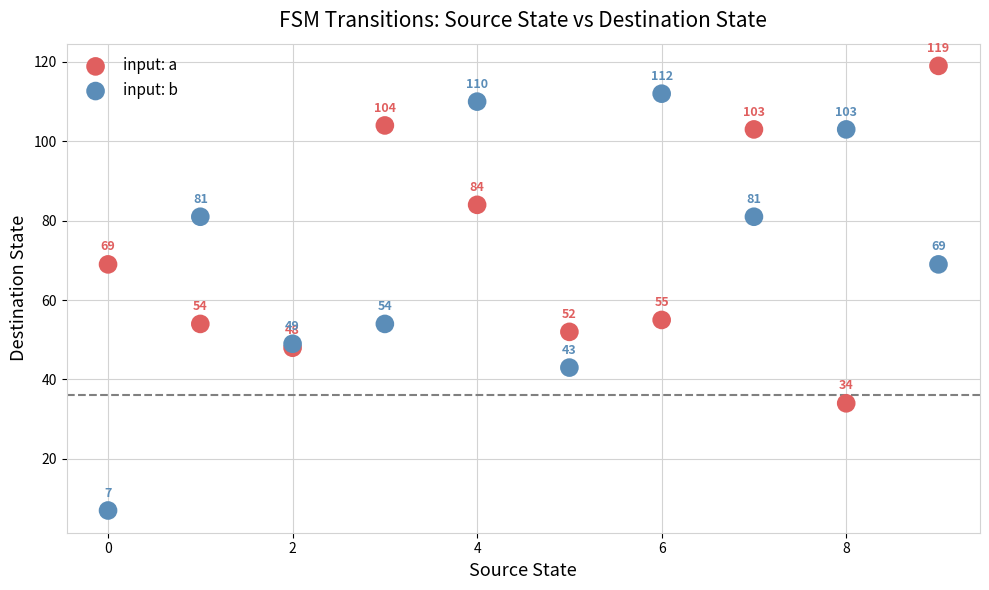

What are all the series names shown in the legend?

input: a, input: b